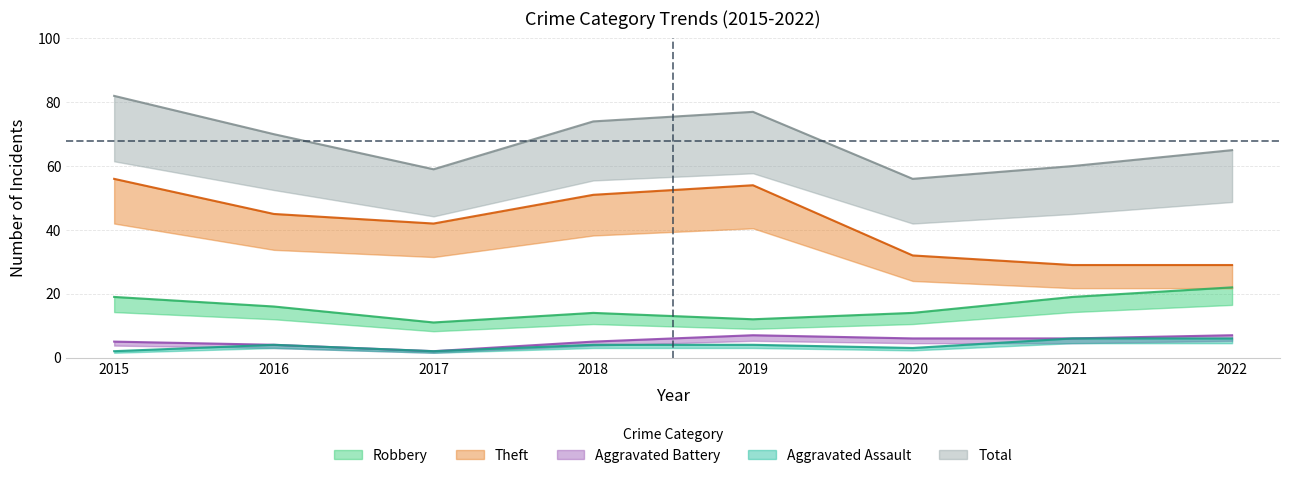

At which label does Aggravated Assault reach its peak?

2021